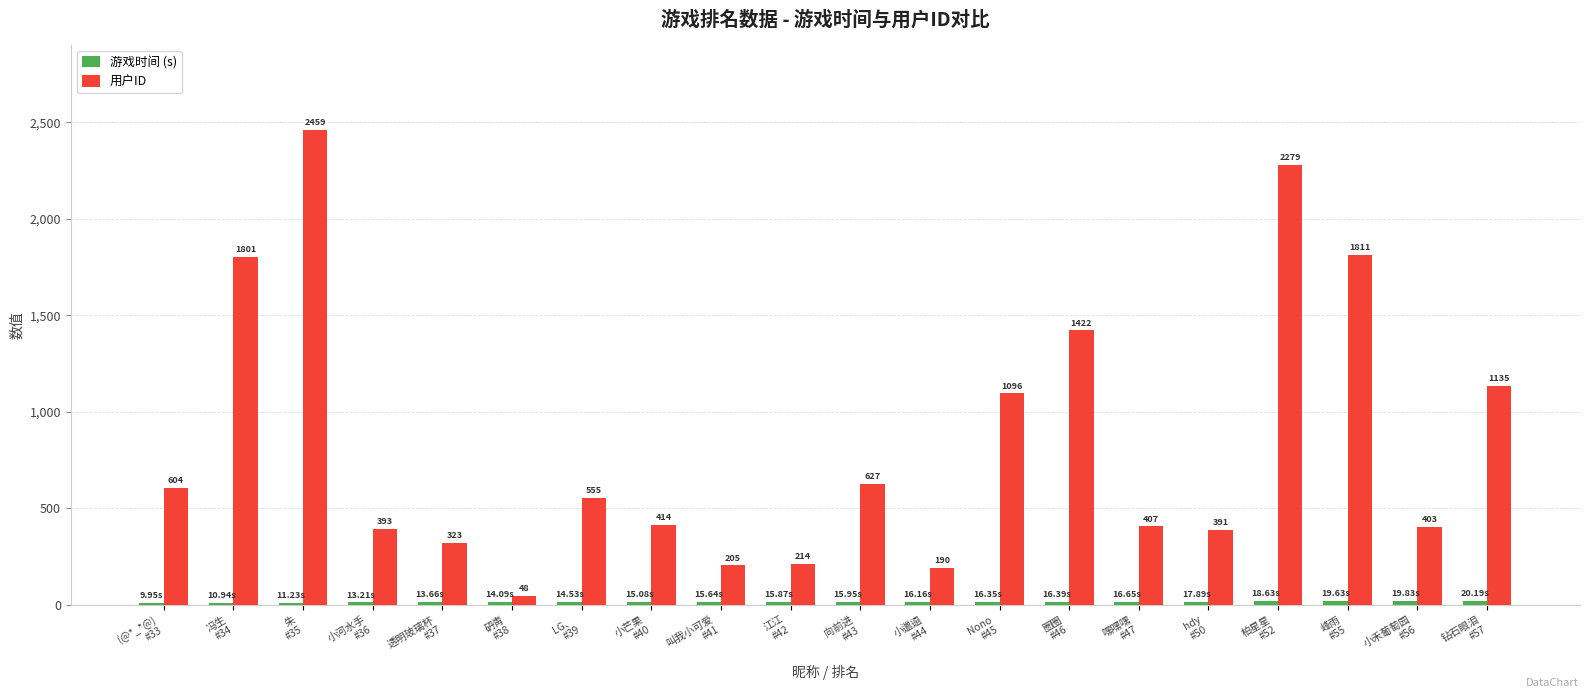

At how many categories does at least one series exceed 1115?

6